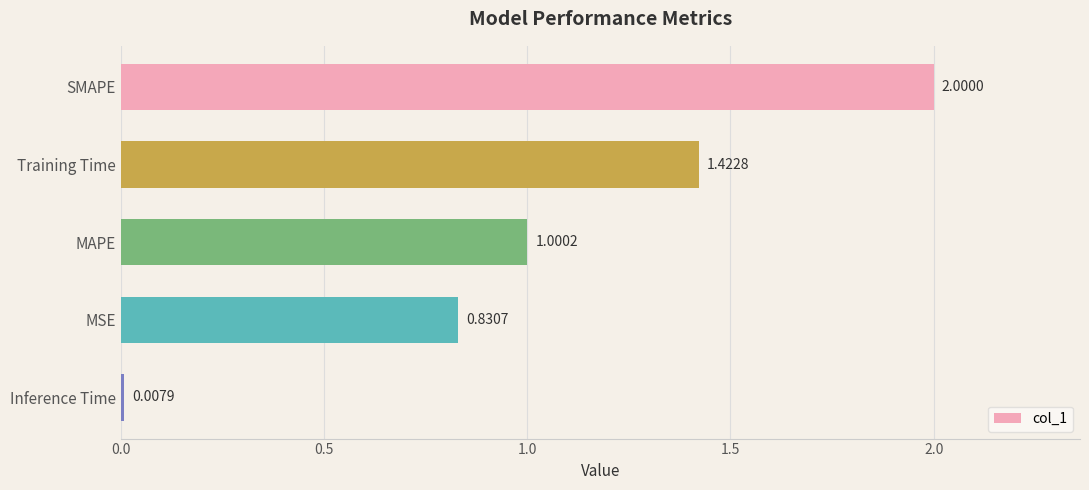

What is the greatest value displayed?

2.0